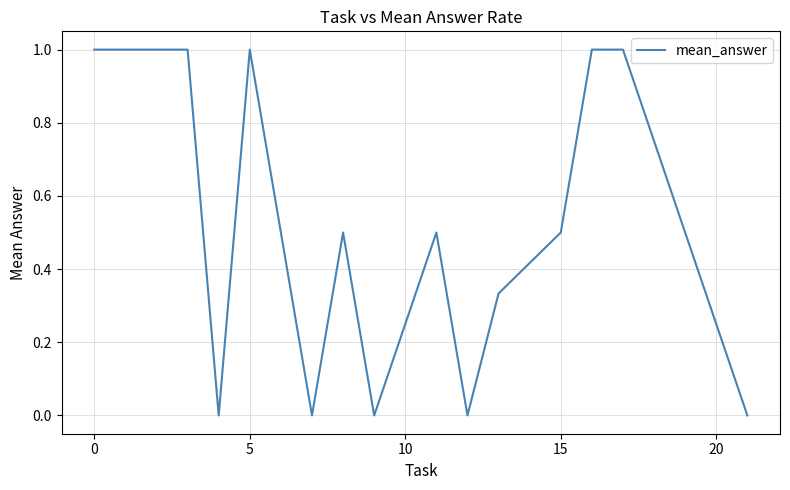

What is the difference between the maximum and minimum values?

1.0